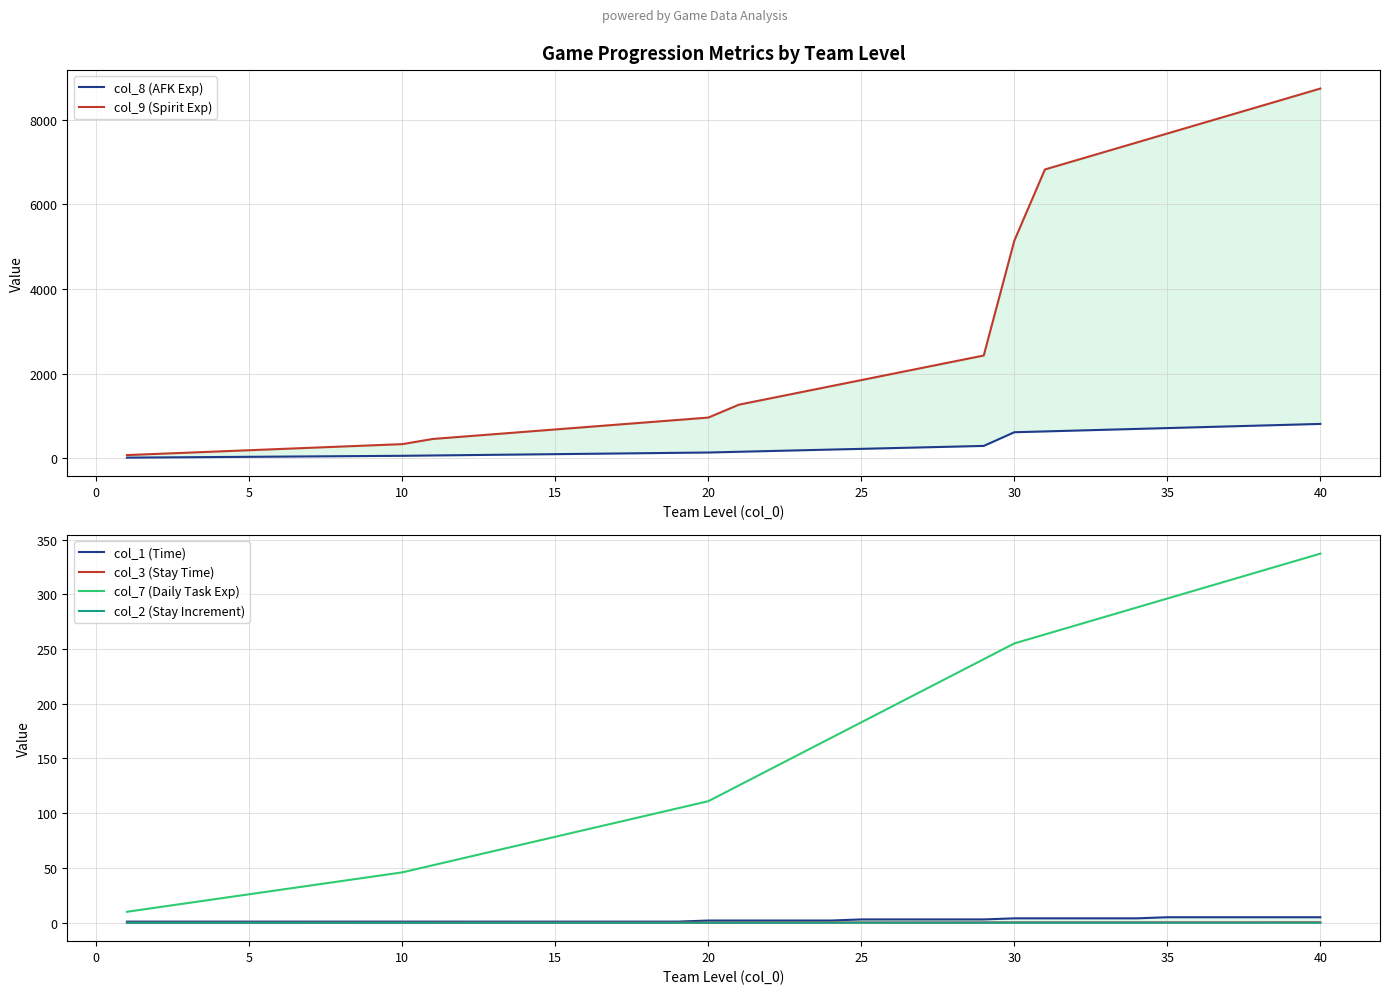

True or false: col_2 (Stay Increment) and col_7 (Daily Task Exp) cross at least once.

False